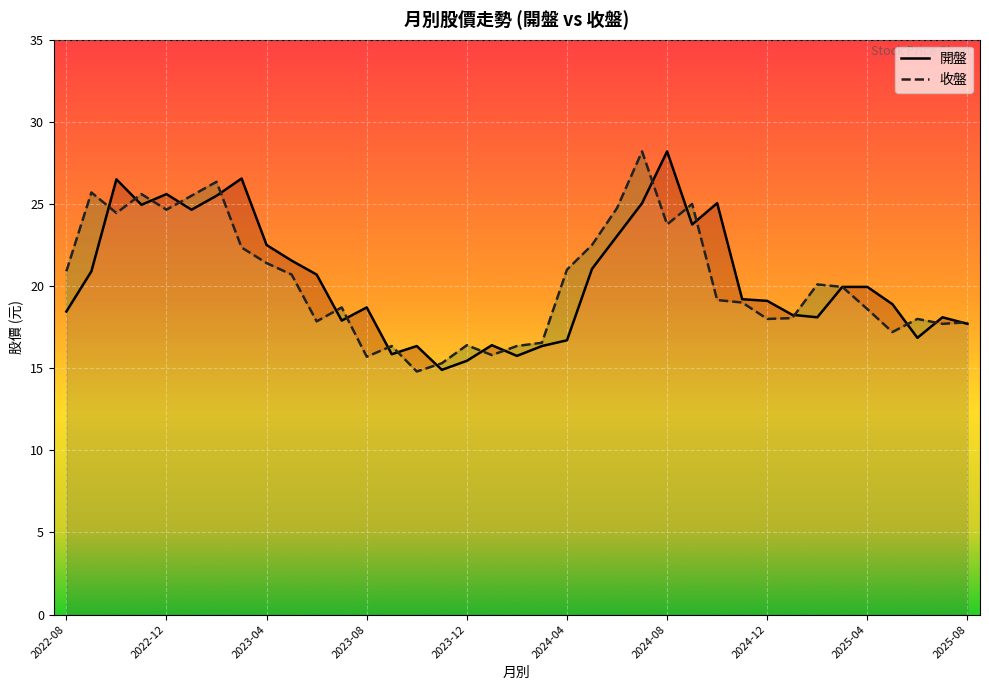

Between 2023-01 and 2023-09, which is larger?

2023-01